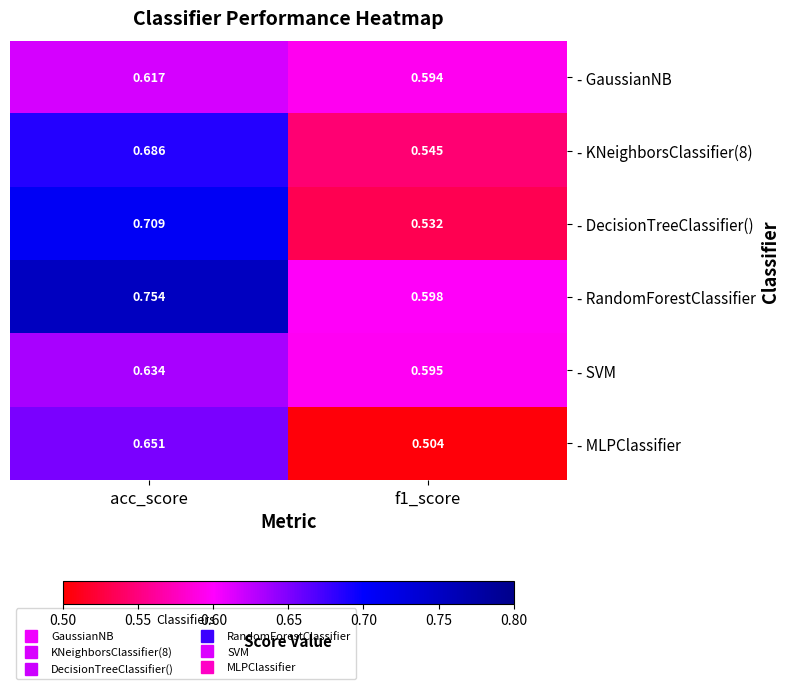

Which series has the largest total across all categories?

- RandomForestClassifier